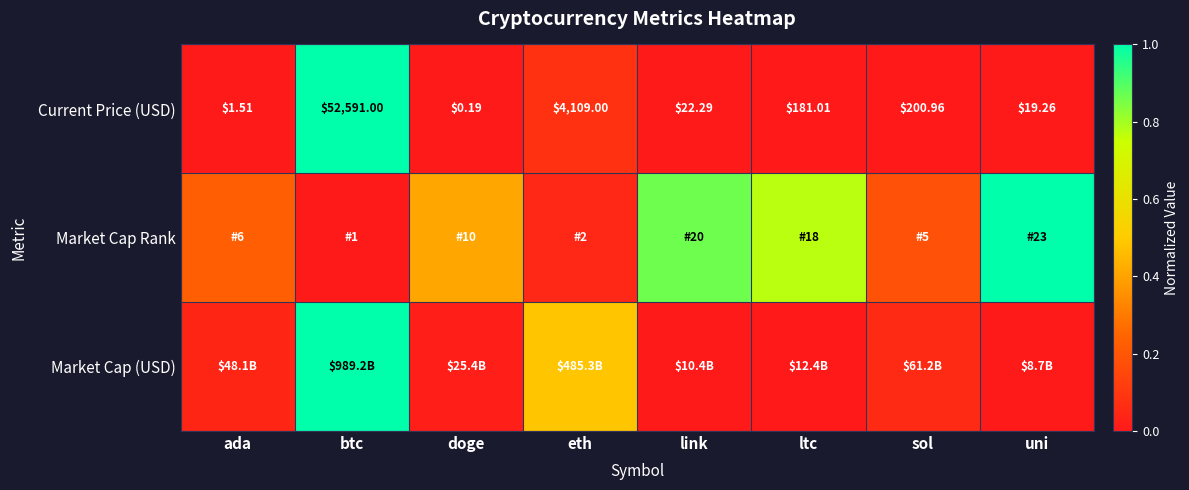

At which label does Current Price (USD) reach its peak?

btc